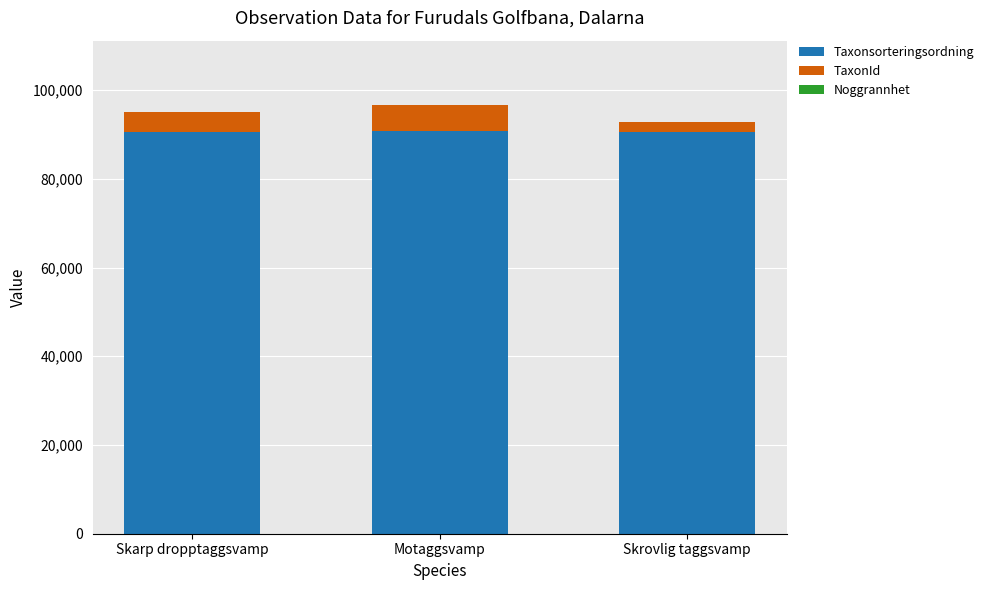

What is the maximum value for Taxonsorteringsordning?

90676